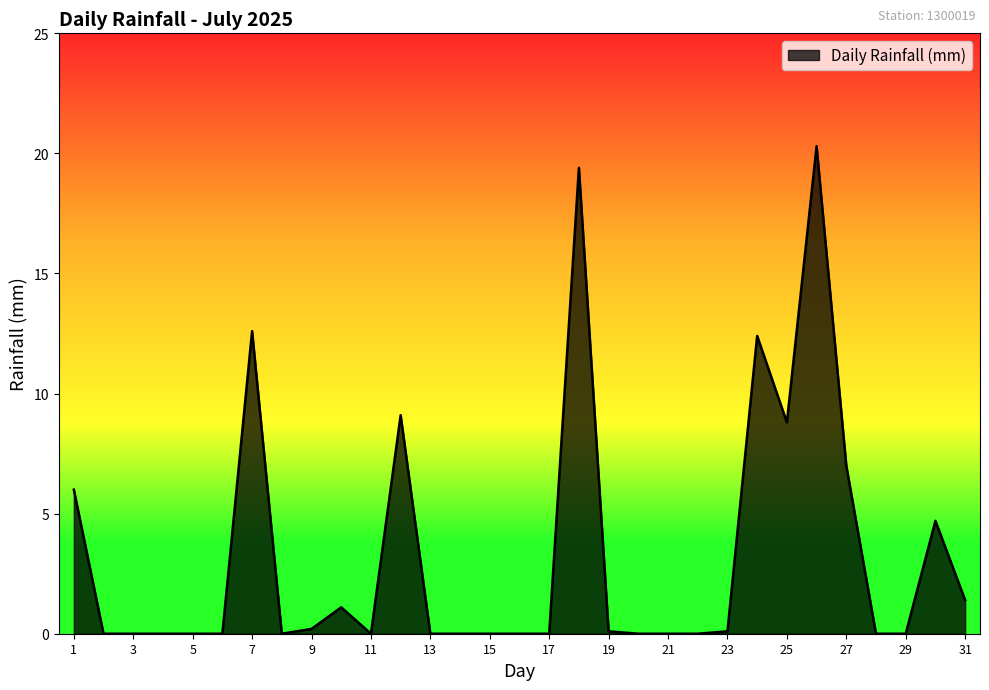

What is the maximum value shown in the chart?

20.3